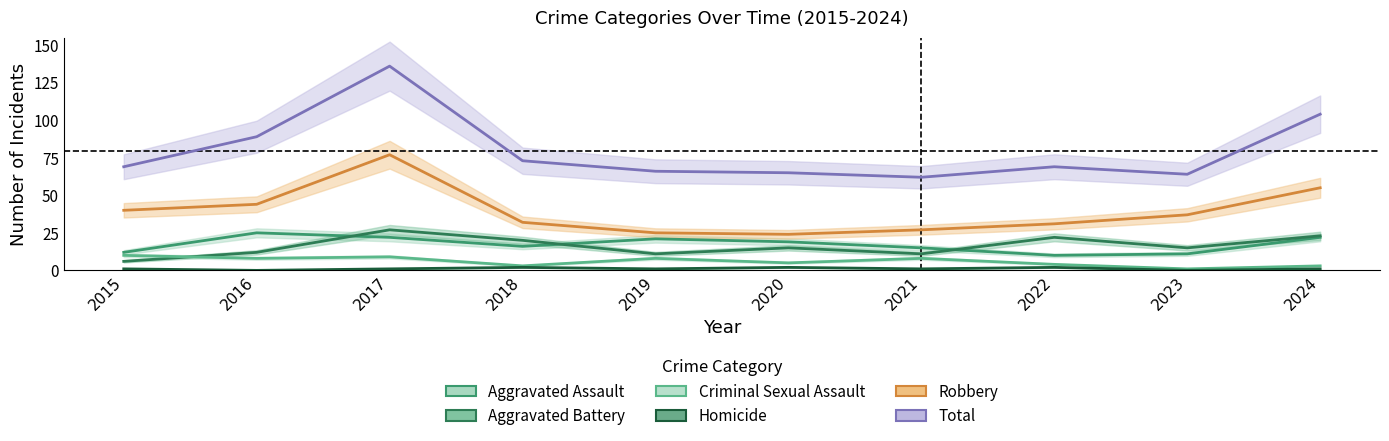

At how many categories does at least one series exceed 100?

2